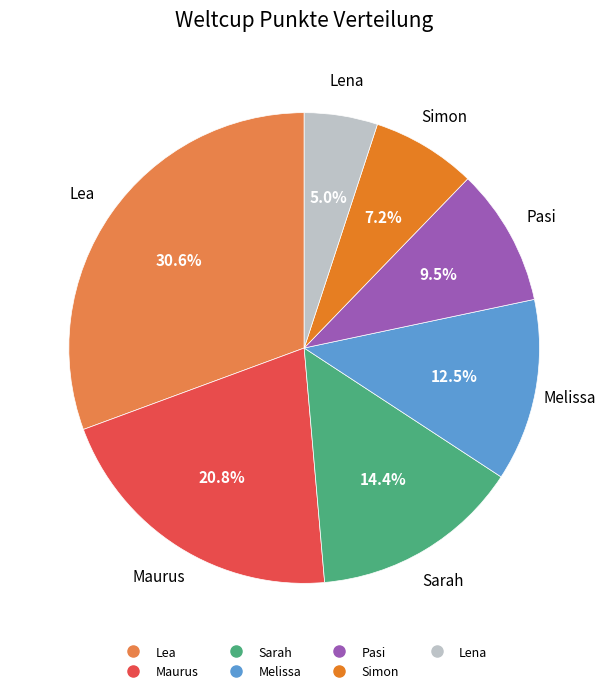

To the nearest percent, what is the average slice percentage?

14%